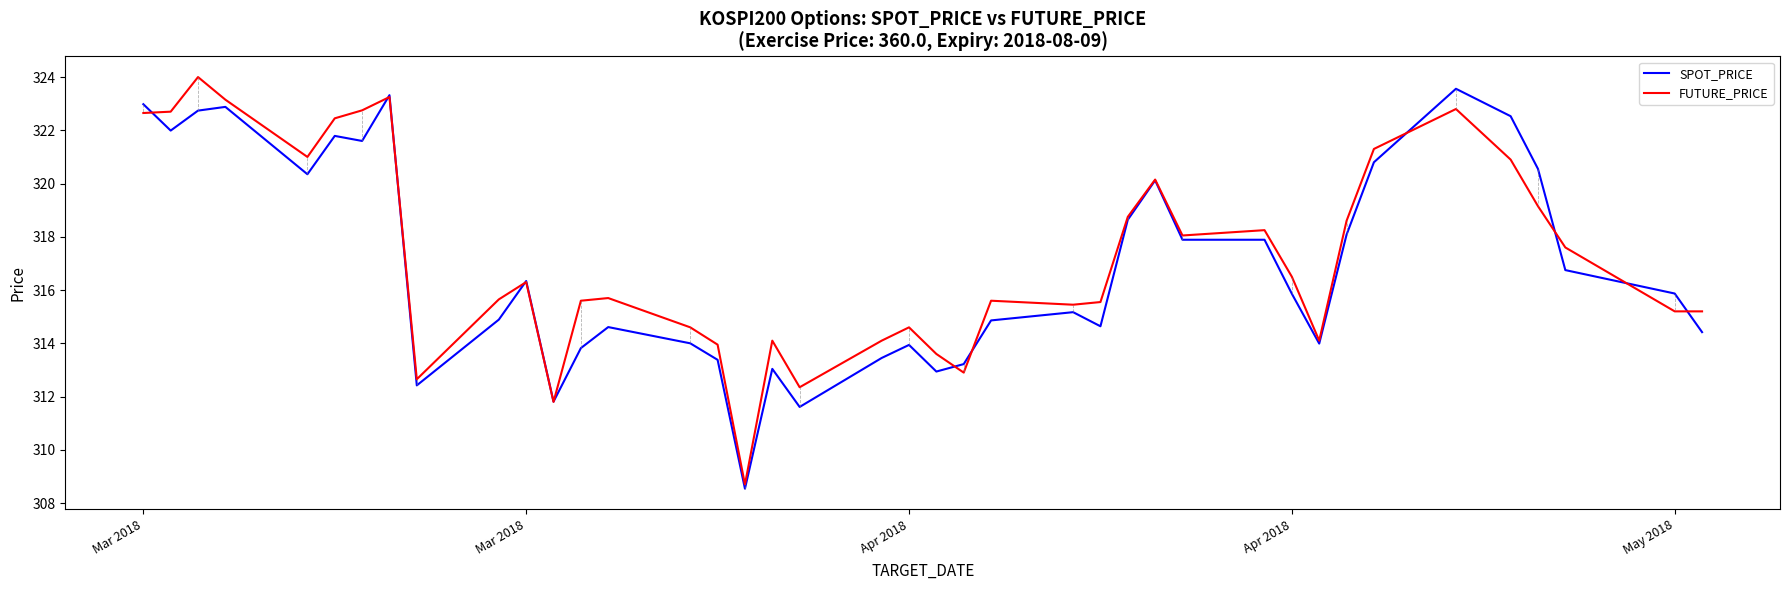

What is the maximum value shown in the chart?

324.0